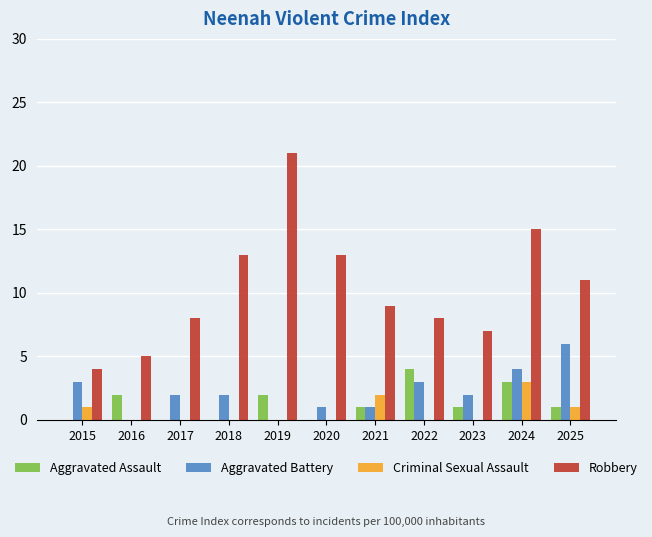

What is the sum of all Criminal Sexual Assault values?

7